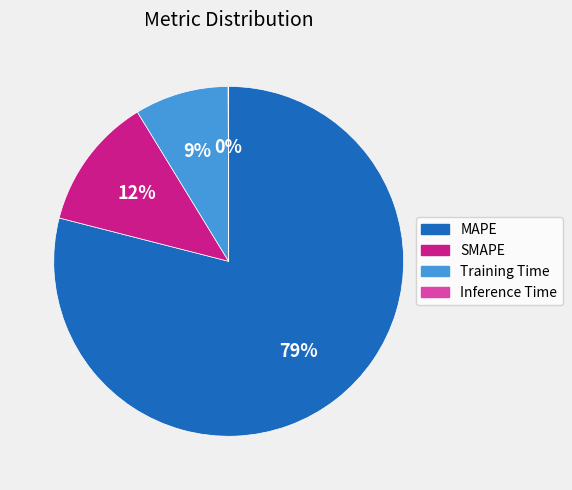

Is the sum of SMAPE and MAPE greater than half?

Yes